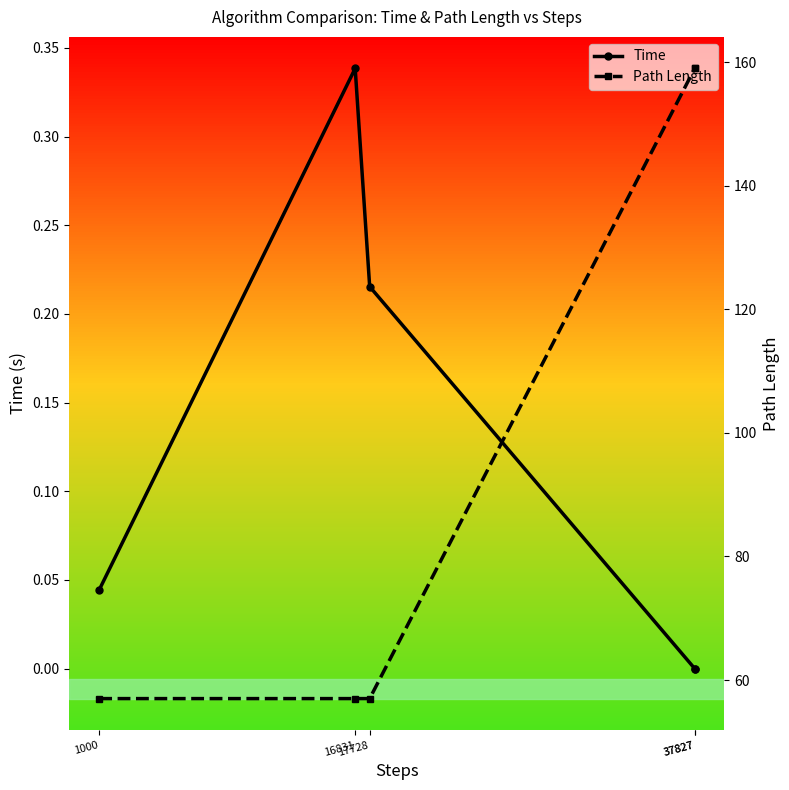

What is the approximate value of Path Length at 16831?

57.0